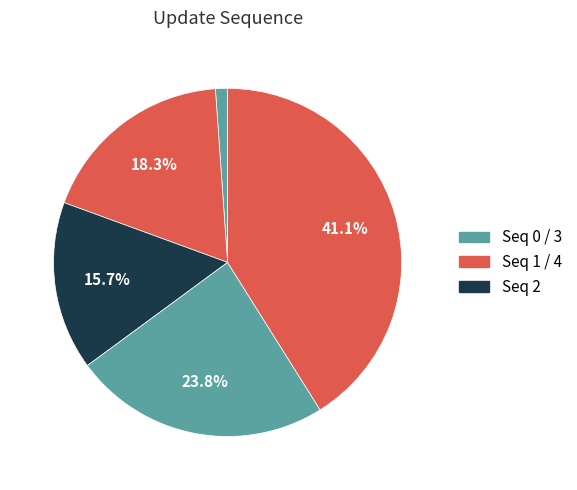

Count the number of slices in the pie.

5